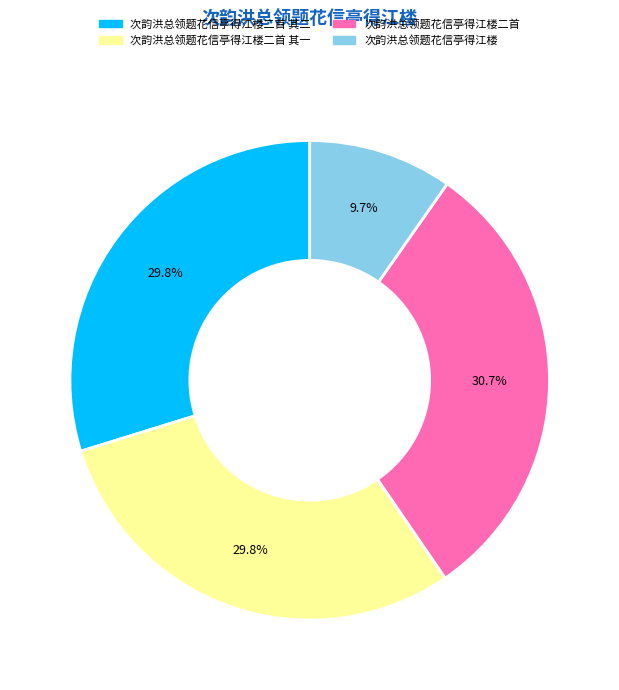

Is there a majority slice in this chart?

No